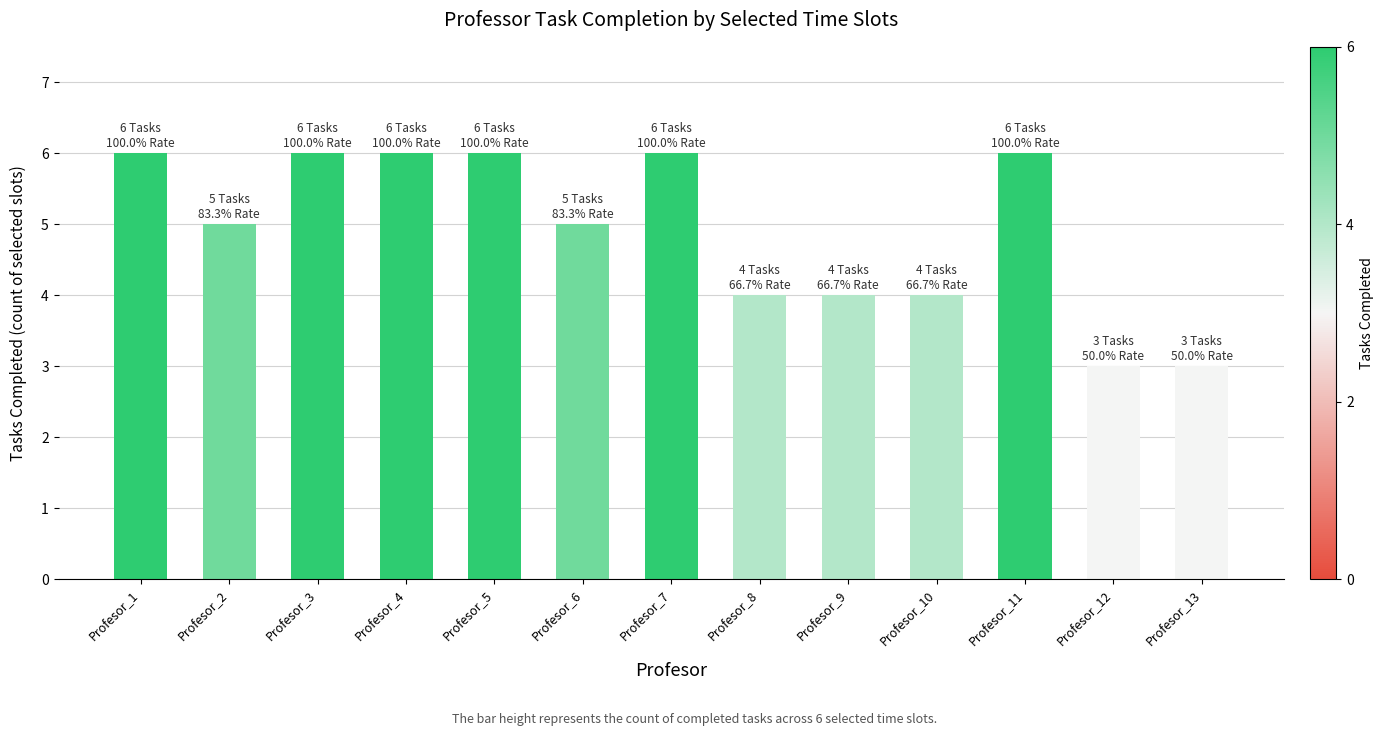

How many bars are there in total?

13